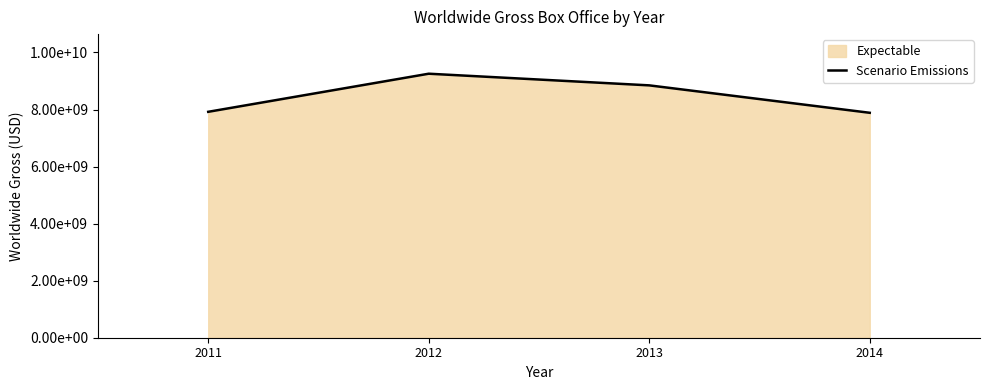

How many data points are above 8847161526?

1